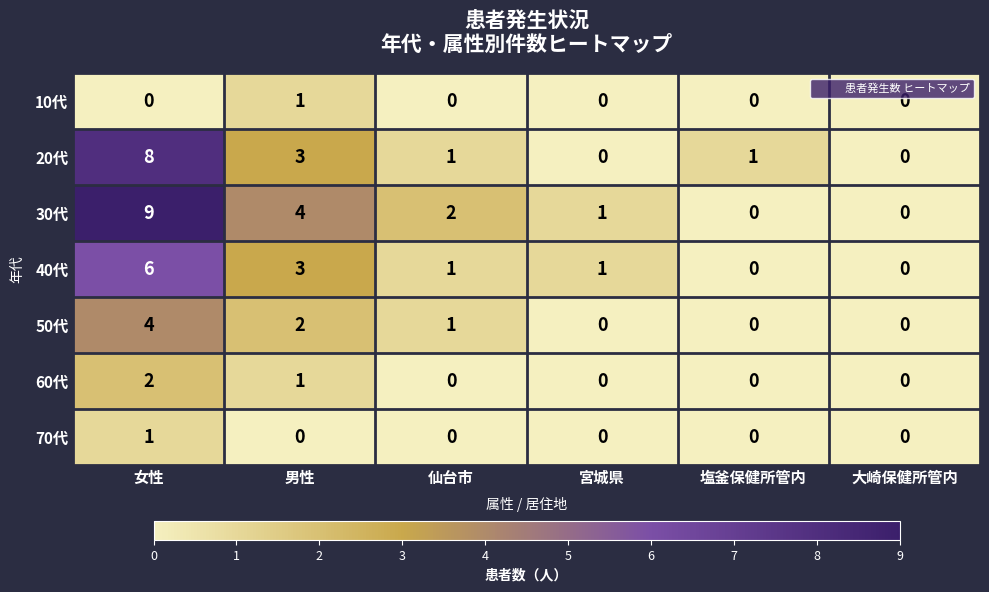

How many data points in 60代 are above 0?

2